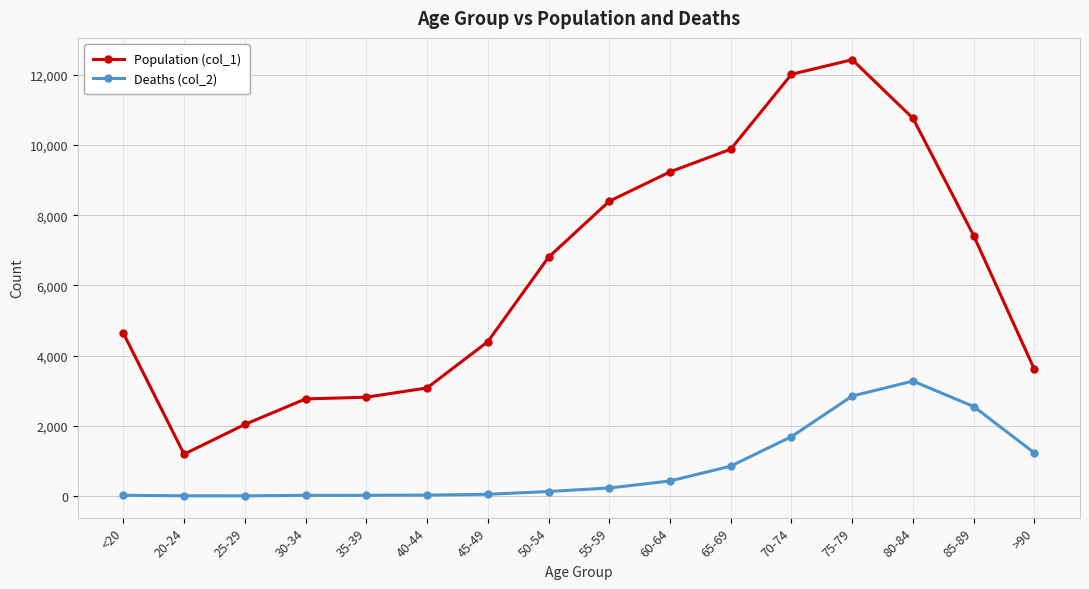

List the series in order of their peak value, highest first.

Population (col_1), Deaths (col_2)